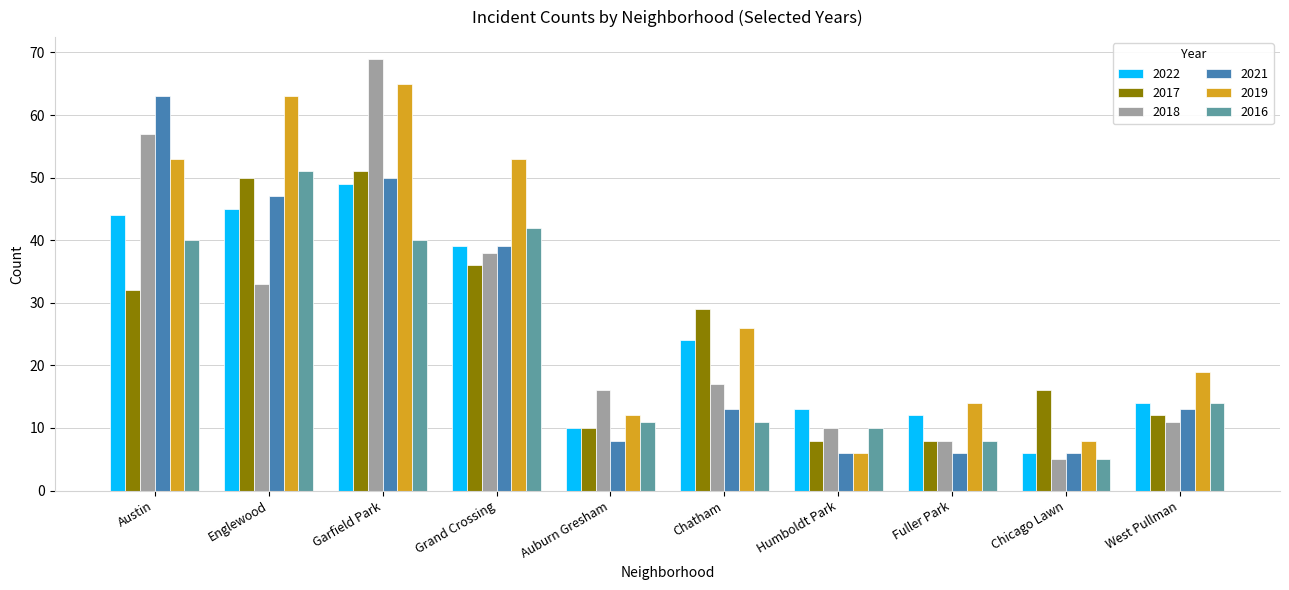

At which category is the sum across all series the highest?

Garfield Park